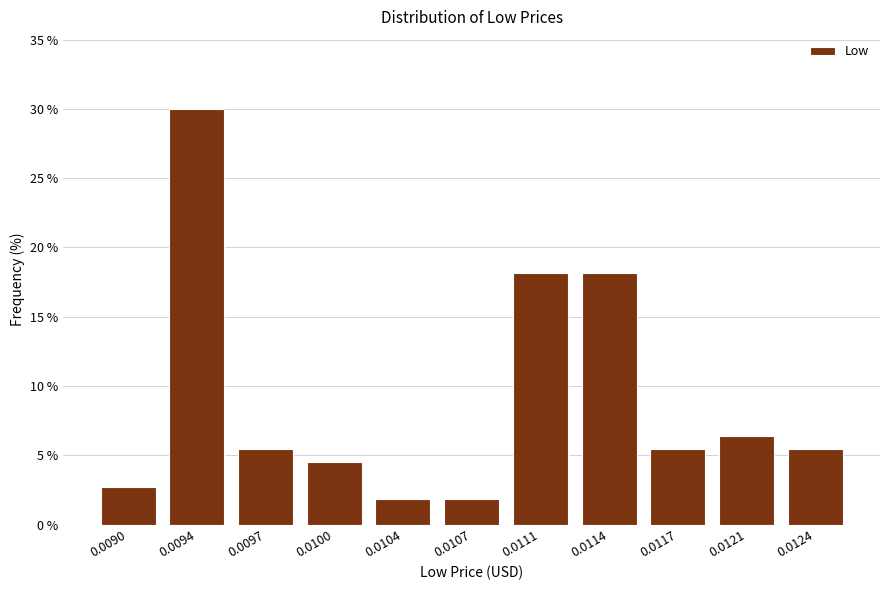

Reading right to left, list all the values displayed in this chart.

0.0124=5.5	0.0121=6.4	0.0117=5.5	0.0114=18.2	0.0111=18.2	0.0107=1.8	0.0104=1.8	0.0100=4.5	0.0097=5.5	0.0094=30.0	0.0090=2.7